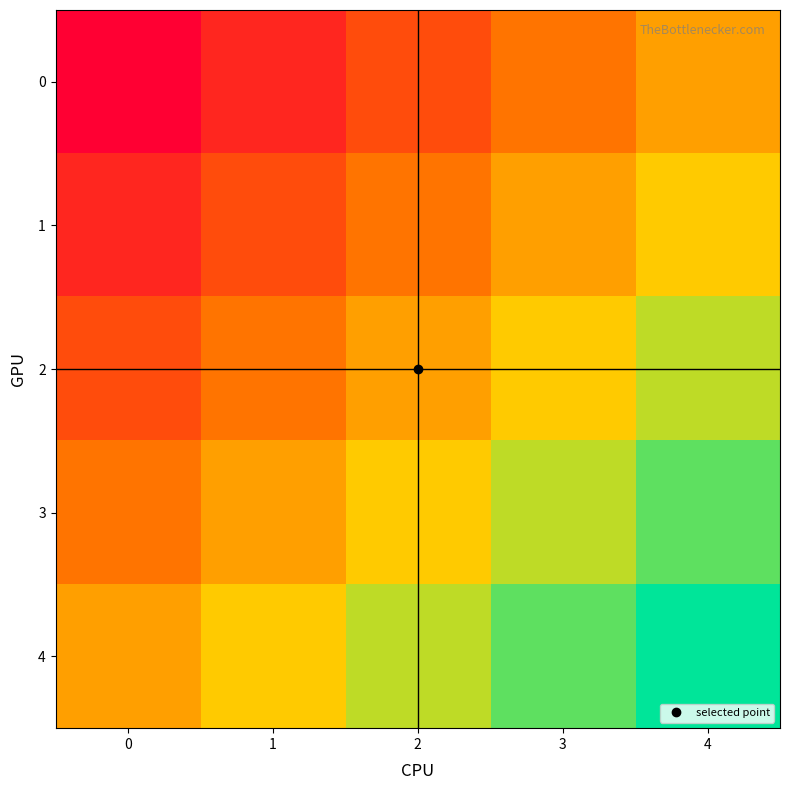

At which category is the sum across all series the highest?

4